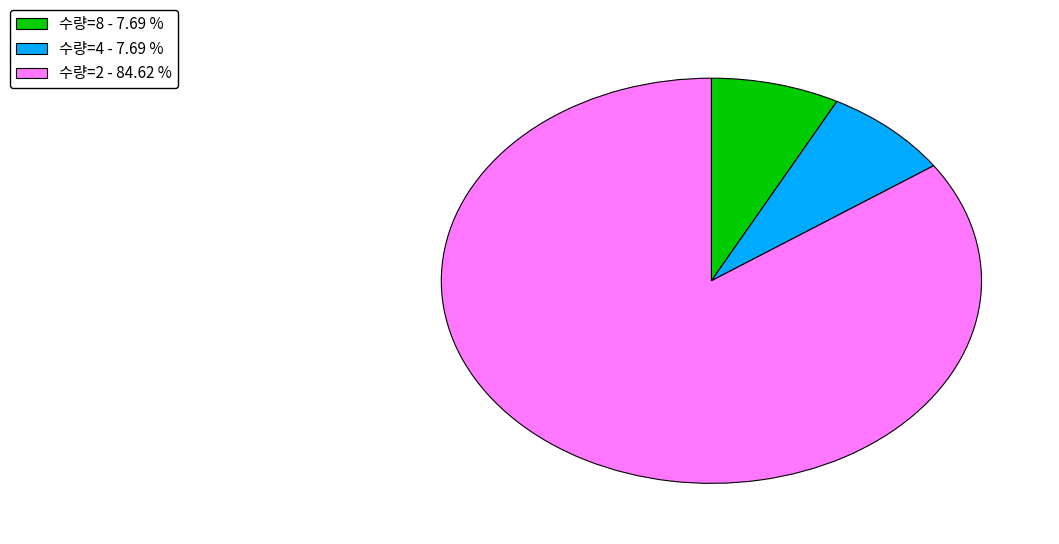

Which category accounts for the majority?

수량=2 - 84.62 %